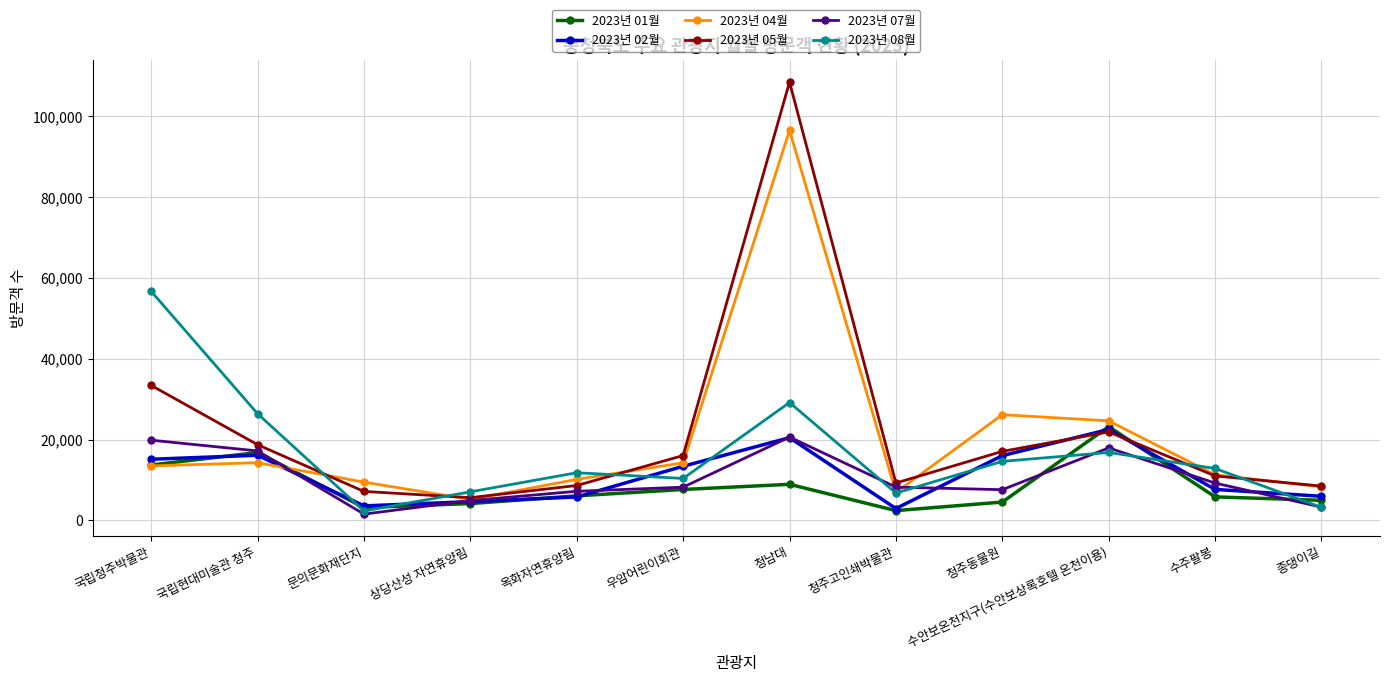

At which label does 2023년 05월 reach its peak?

청남대